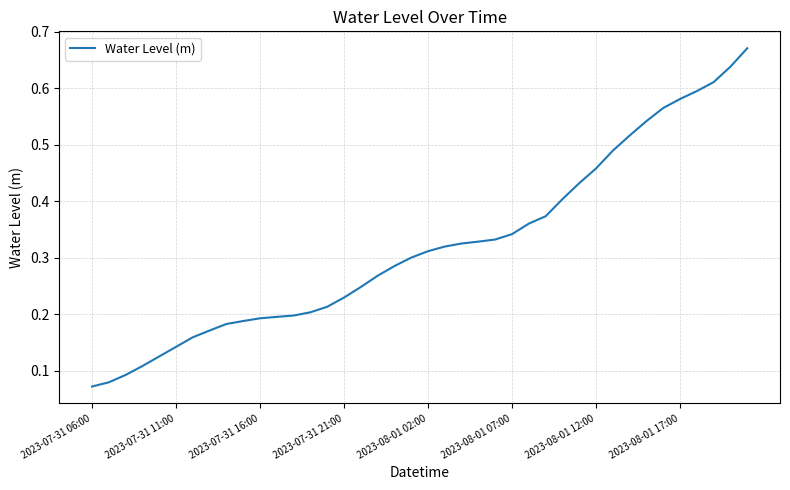

What is the average value?

0.3